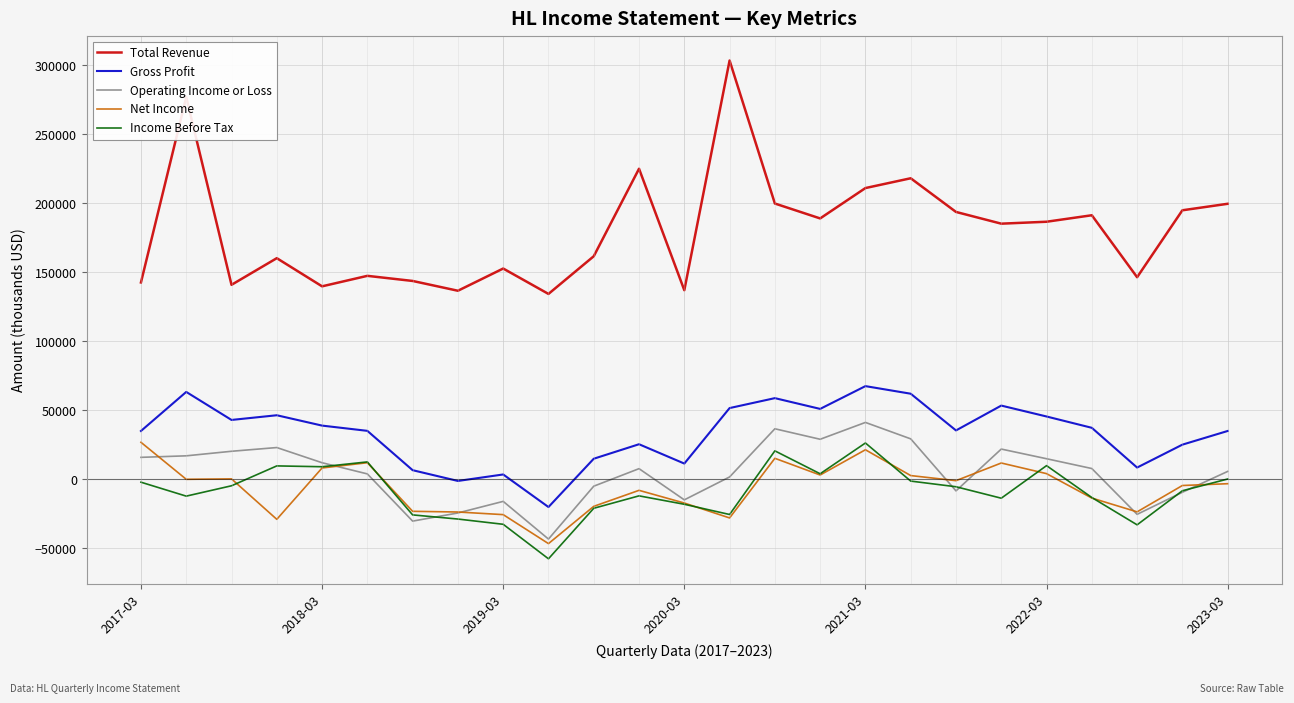

How many values in the Income Before Tax series are below -8400?

12